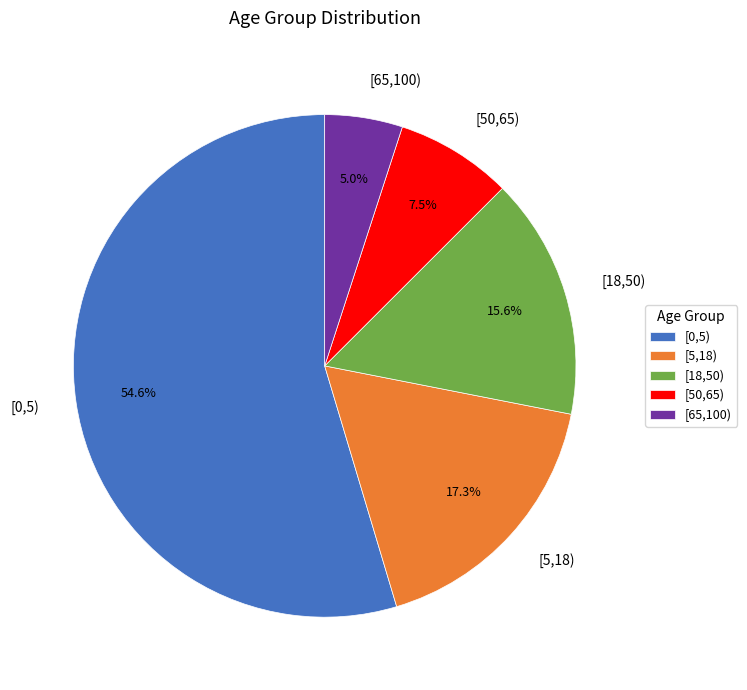

Combined, do [65,100) and [50,65) account for over 50%?

No